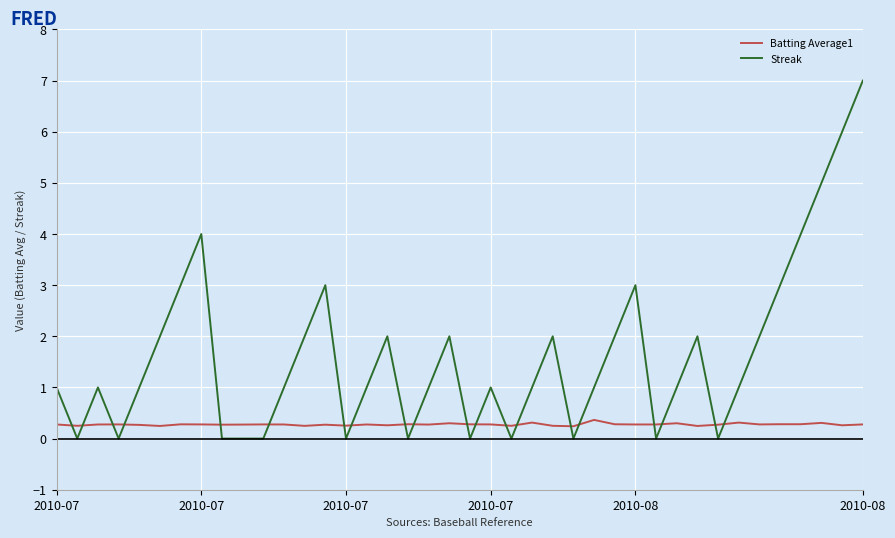

Which series has the widest spread of values?

Streak